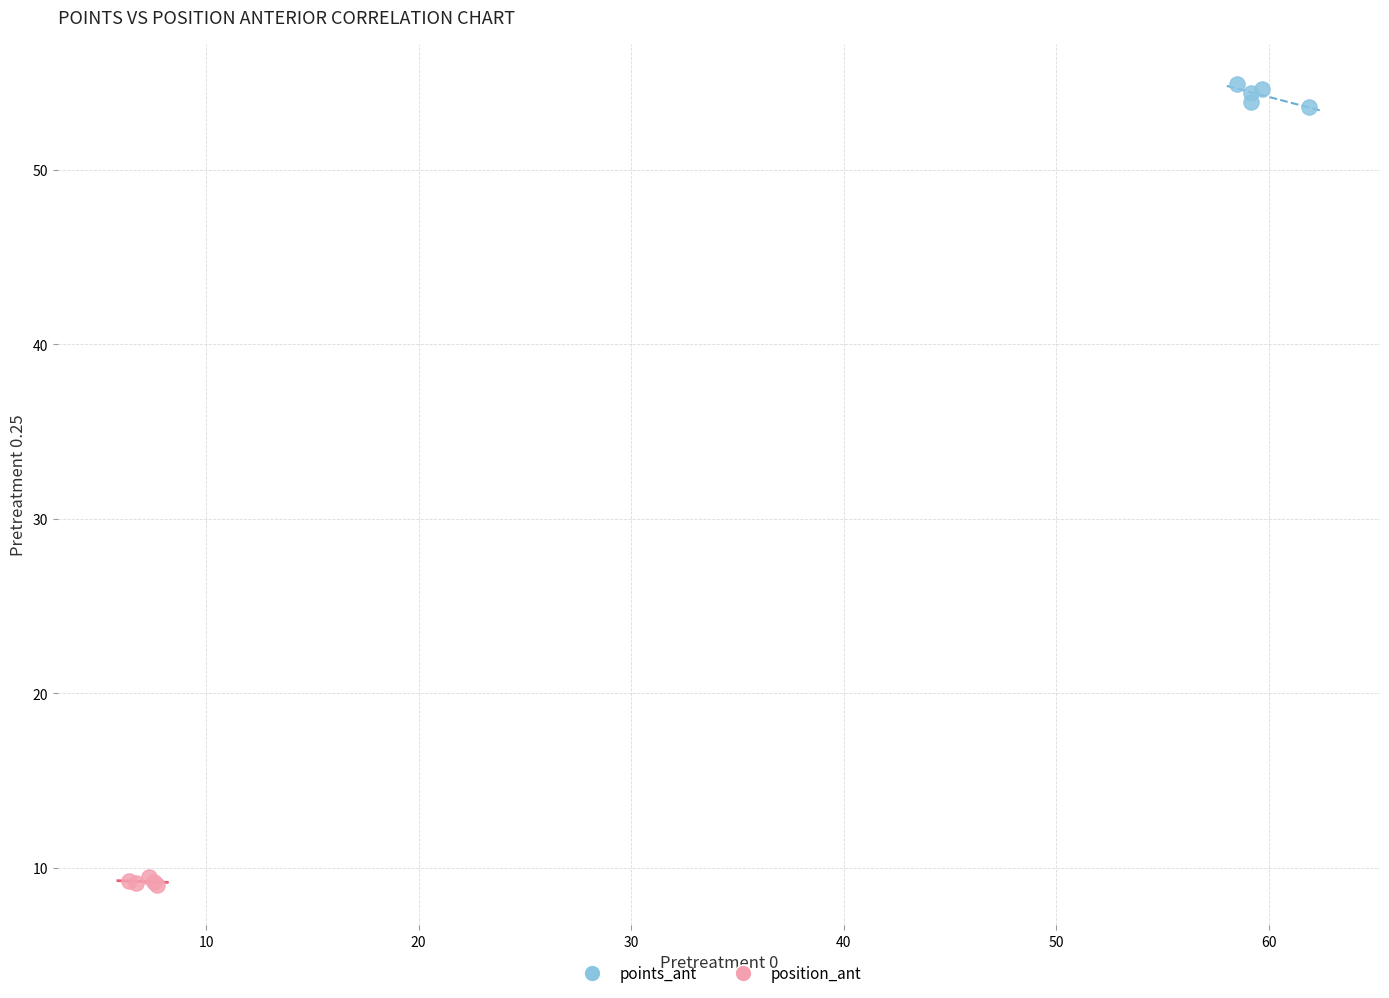

Which series reaches the maximum Y coordinate?

points_ant